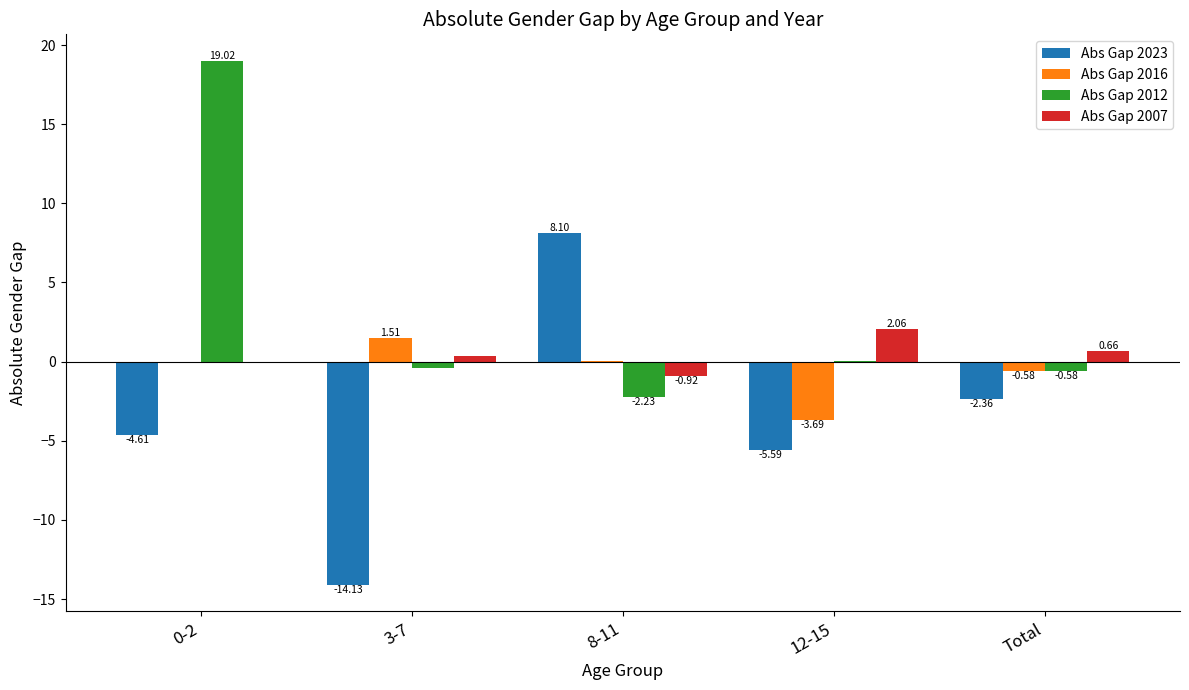

How many distinct data groups are displayed?

4